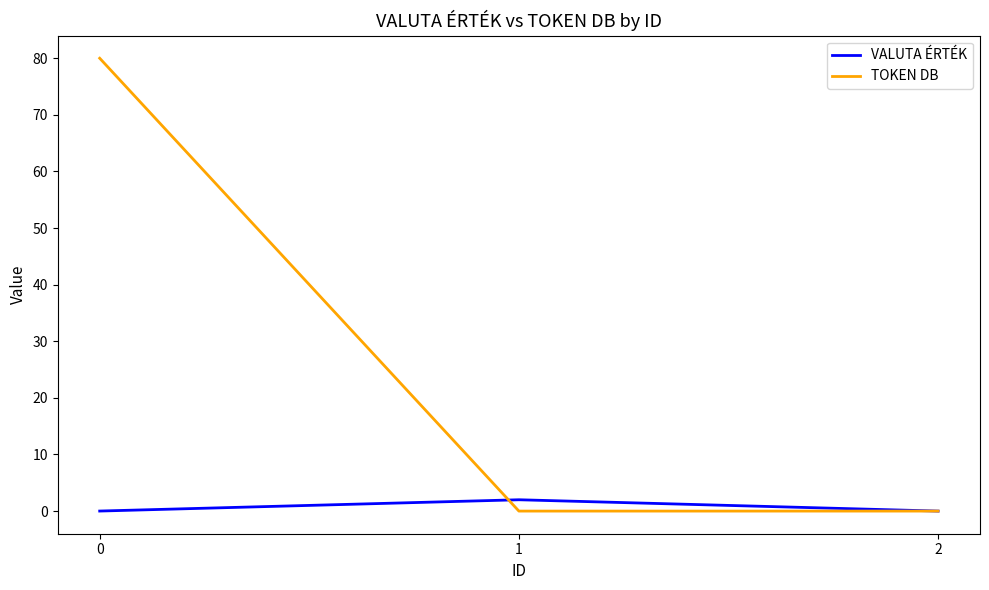

Rank the series by their average value, from lowest to highest.

VALUTA ÉRTÉK, TOKEN DB